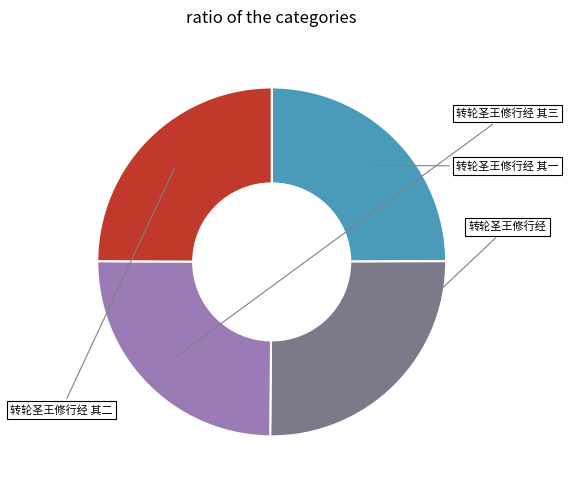

Count the number of slices in the pie.

4